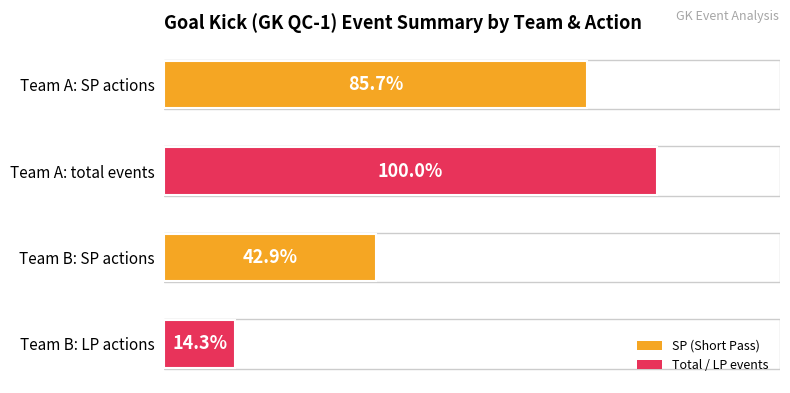

Rank the categories by value from highest to lowest.

Team A: total events, Team A: SP actions, Team B: SP actions, Team B: LP actions